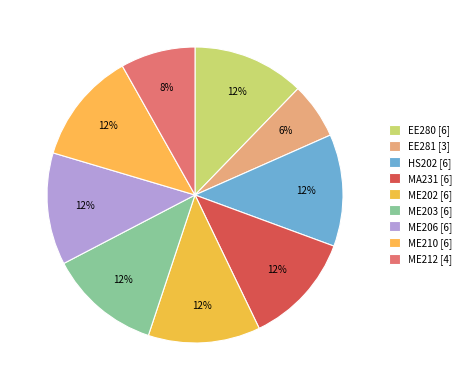

How many slices are in this pie chart?

9